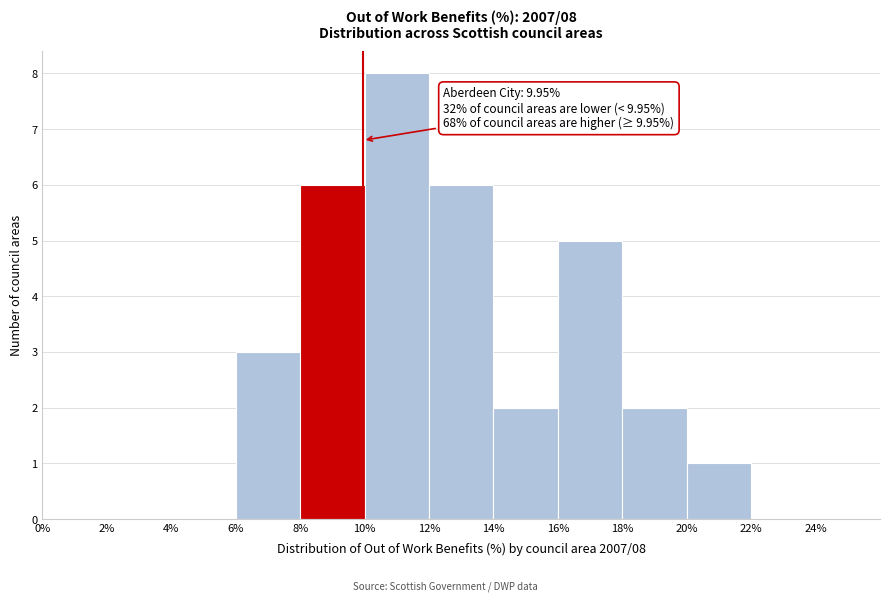

Which range on the x-axis has the tallest bar?

10% to 12%